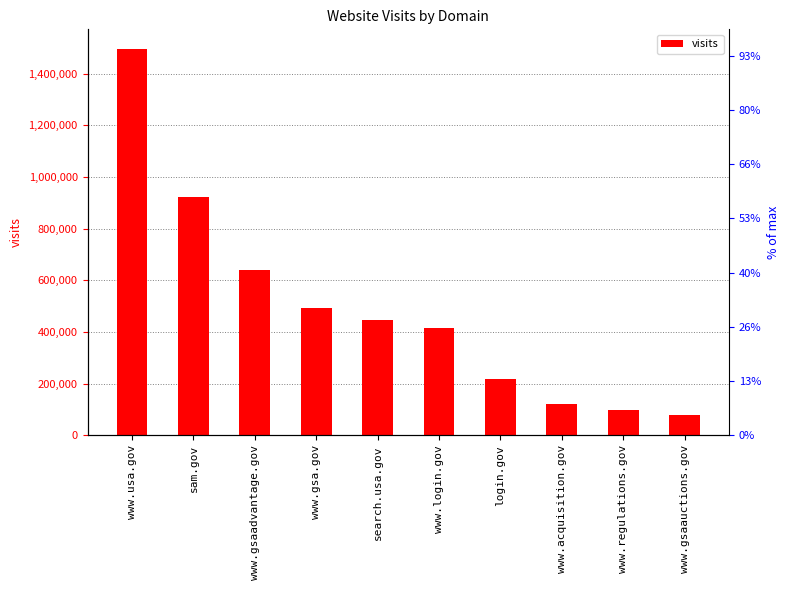

Reading right to left, what are all the values shown in this chart?

www.gsaauctions.gov=78147	www.regulations.gov=98101	www.acquisition.gov=119750	login.gov=216372	www.login.gov=414847	search.usa.gov=445438	www.gsa.gov=493995	www.gsaadvantage.gov=641561	sam.gov=922686	www.usa.gov=1496735